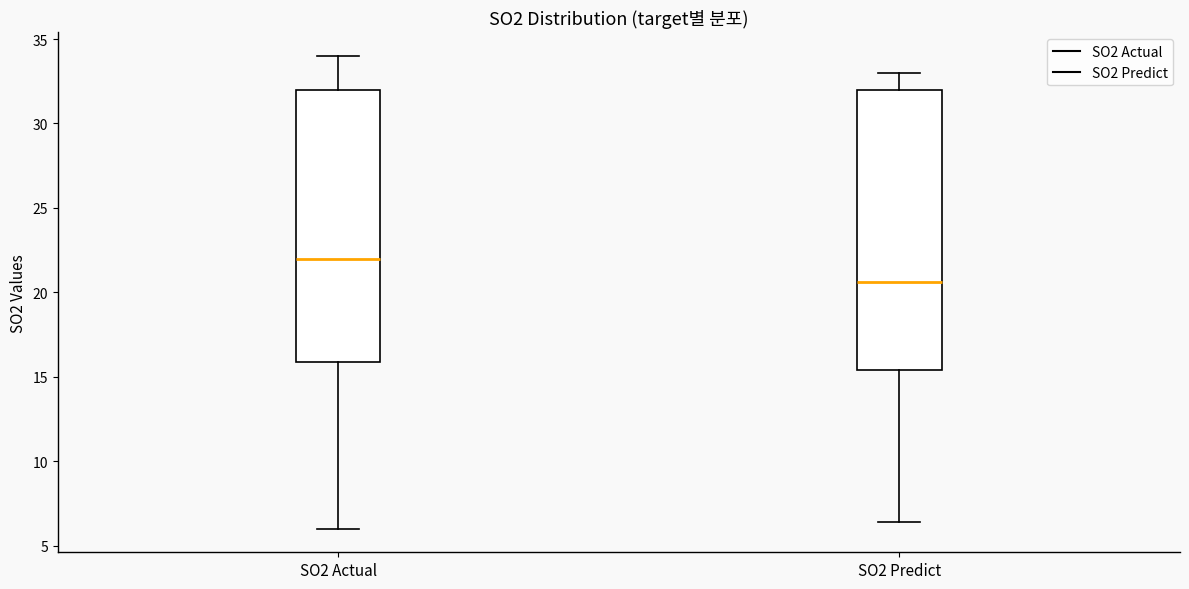

Reading left to right, transcribe this box plot: for each box, give where its median line is, the range the box spans, and where its two whiskers end, as read against the y-axis. The values are not printed on the chart, so give them approximately, as read against the axis.

SO2 Actual: median 22.0, box 16.0 to 32.0, whiskers 6.0 to 34.0
SO2 Predict: median 20.5, box 15.5 to 32.0, whiskers 6.5 to 33.0